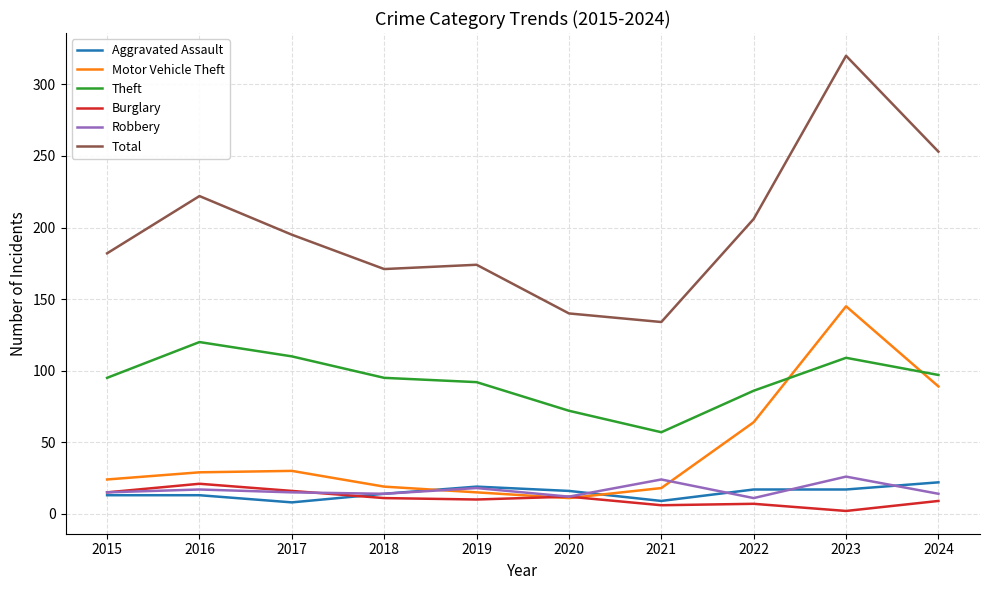

Where does the Burglary series first go above 11?

2015